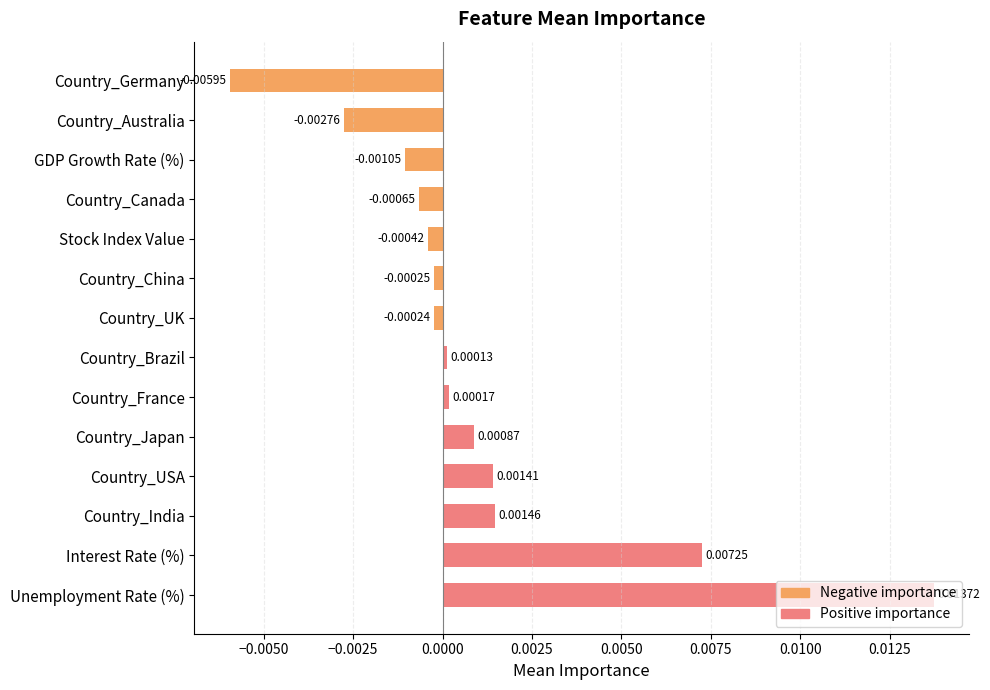

List the labels in order of value, smallest first.

Country_Germany, Country_Australia, GDP Growth Rate (%), Country_Canada, Stock Index Value, Country_China, Country_UK, Country_Brazil, Country_France, Country_Japan, Country_USA, Country_India, Interest Rate (%), Unemployment Rate (%)